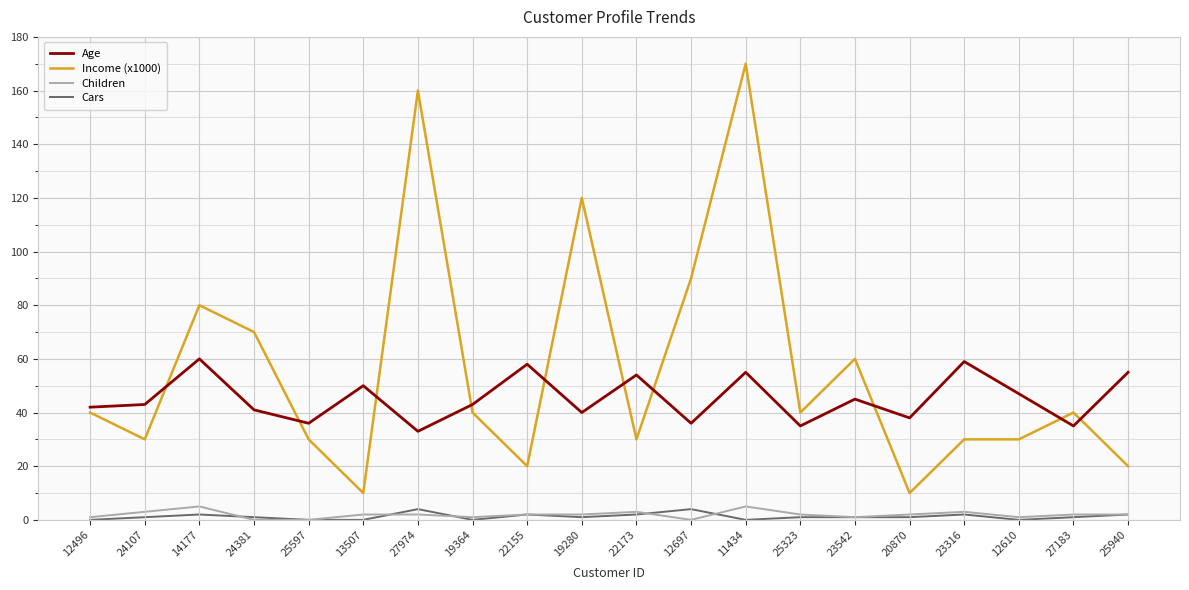

Reading left to right, what are all the values shown in this chart?

Age: 42	43	60	41	36	50	33	43	58	40	54	36	55	35	45	38	59	47	35	55
Income (x1000): 40	30	80	70	30	10	160	40	20	120	30	90	170	40	60	10	30	30	40	20
Children: 1	3	5	0	0	2	2	1	2	2	3	0	5	2	1	2	3	1	2	2
Cars: 0	1	2	1	0	0	4	0	2	1	2	4	0	1	1	1	2	0	1	2